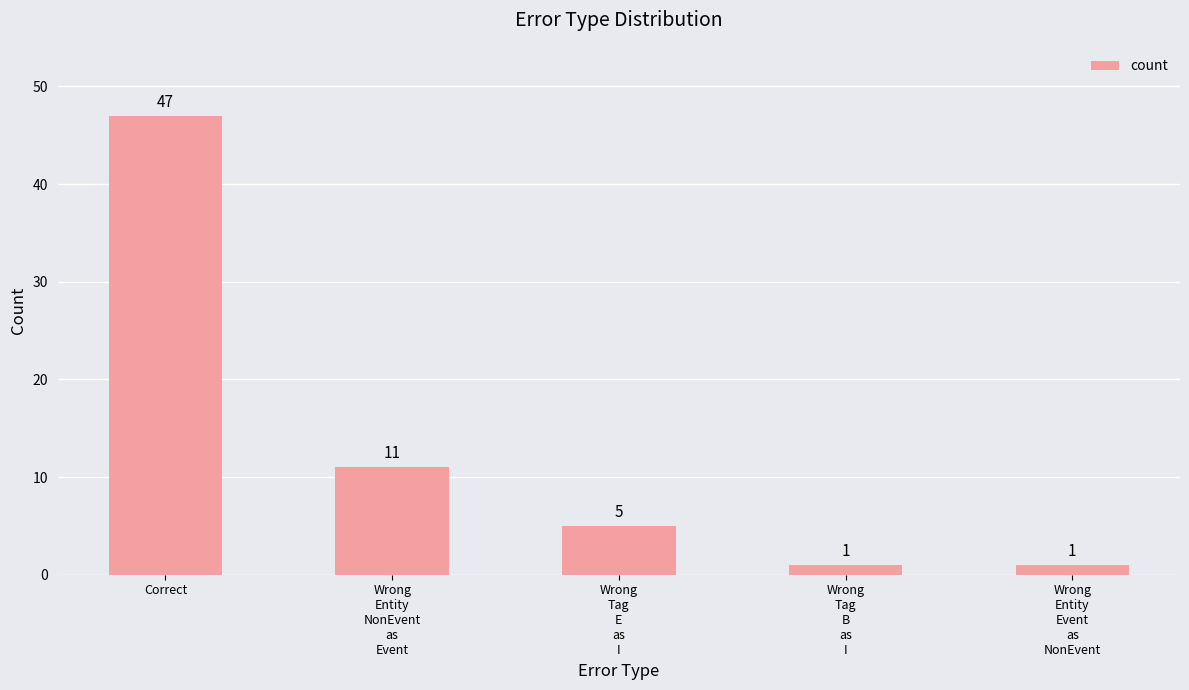

What position from the left is Correct?

1